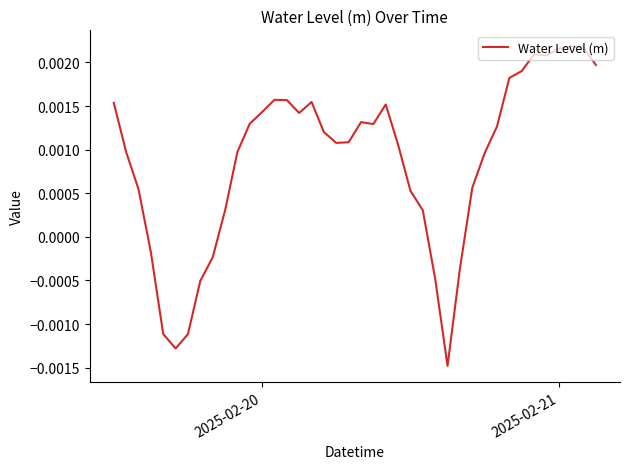

Does the chart have visible grid lines?

No